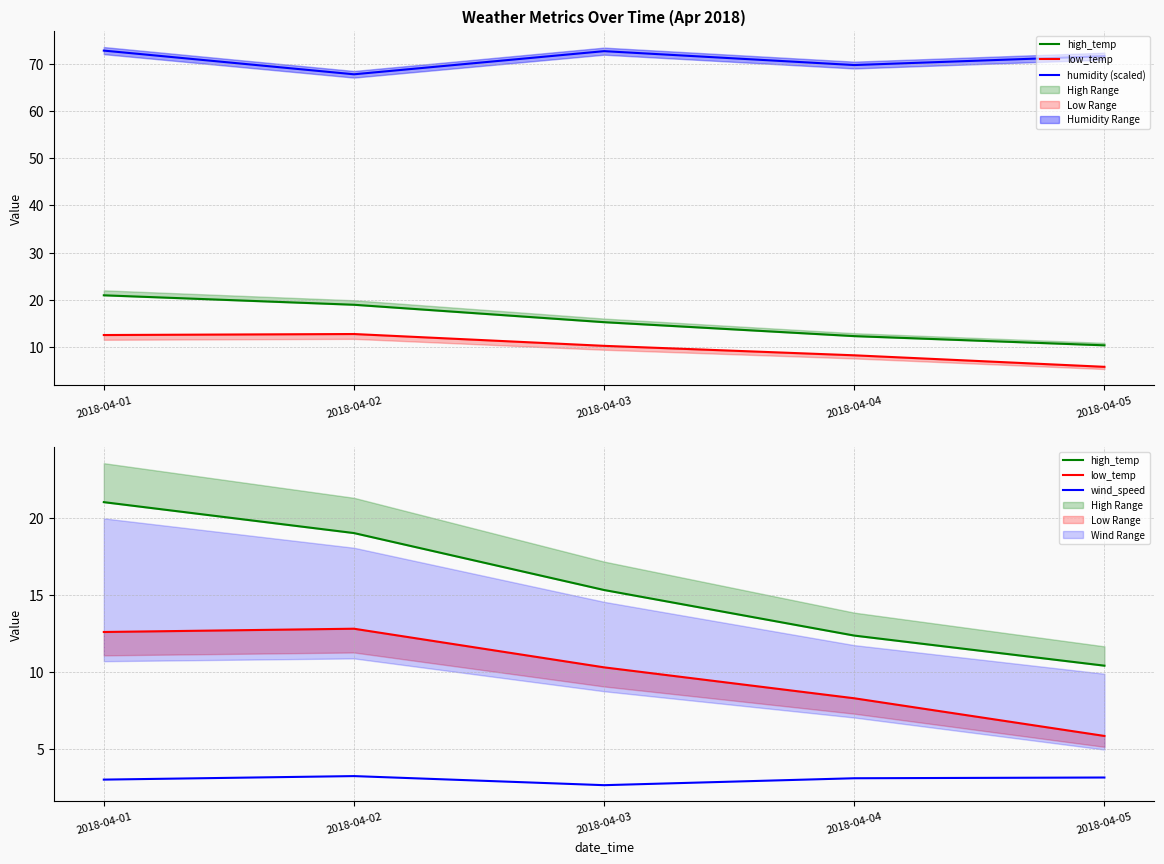

In humidity (scaled), how many points are higher than both neighbors (excluding endpoints)?

1